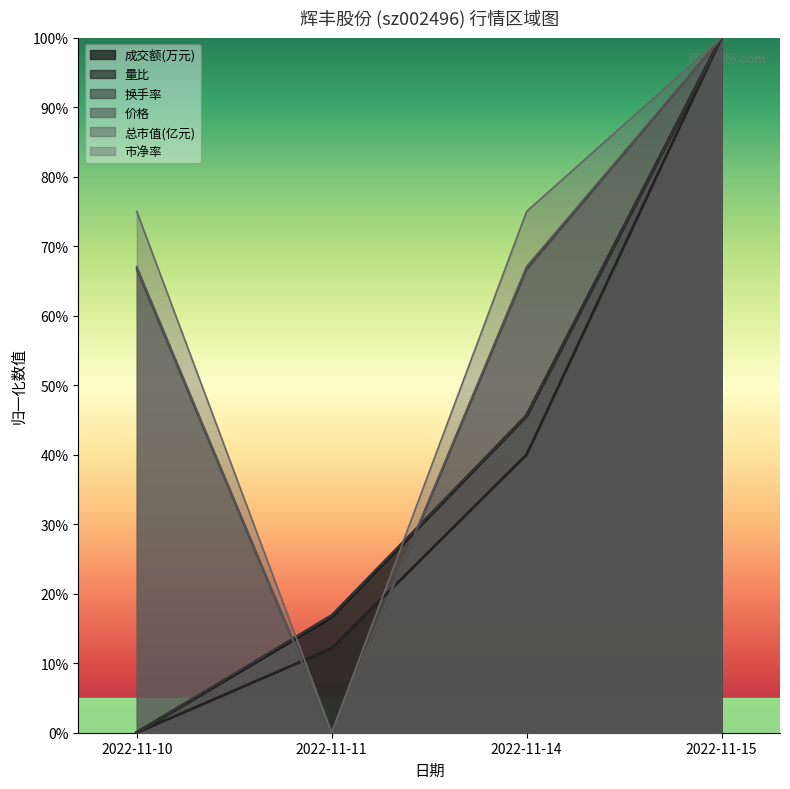

Rank the categories by 量比 value from lowest to highest.

2022-11-10, 2022-11-11, 2022-11-14, 2022-11-15